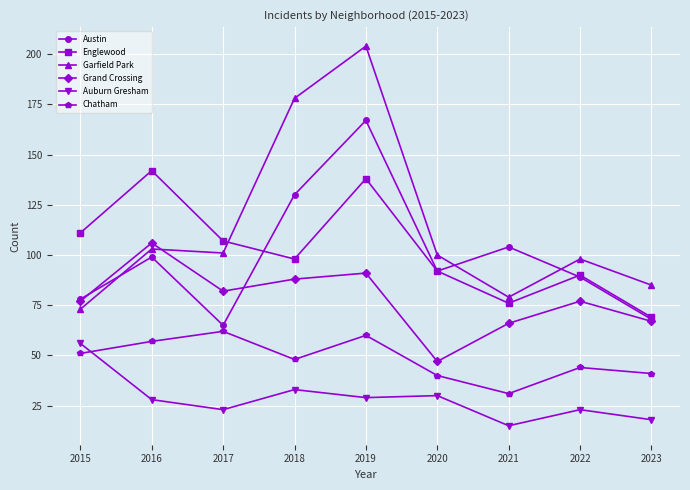

What is the value of the Auburn Gresham point at the 3rd from the left?

23